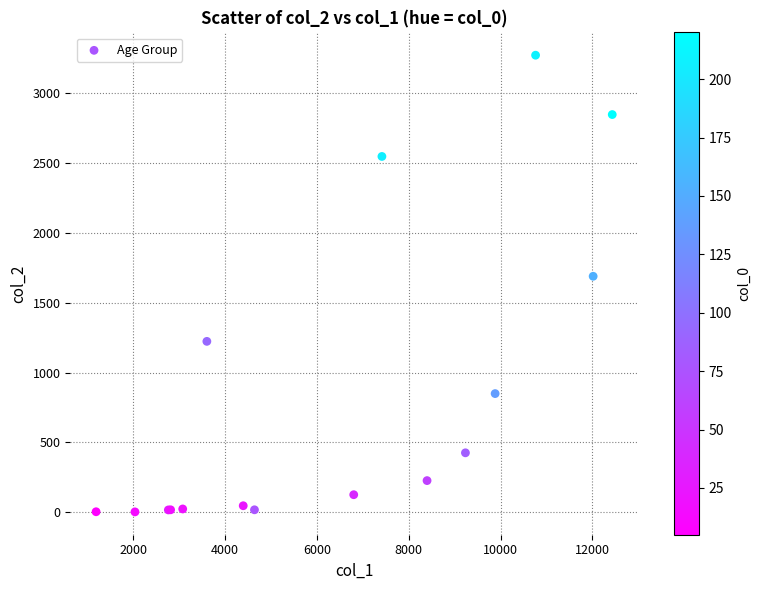

What Y value in the scatter plot is closest to 1638?

1690